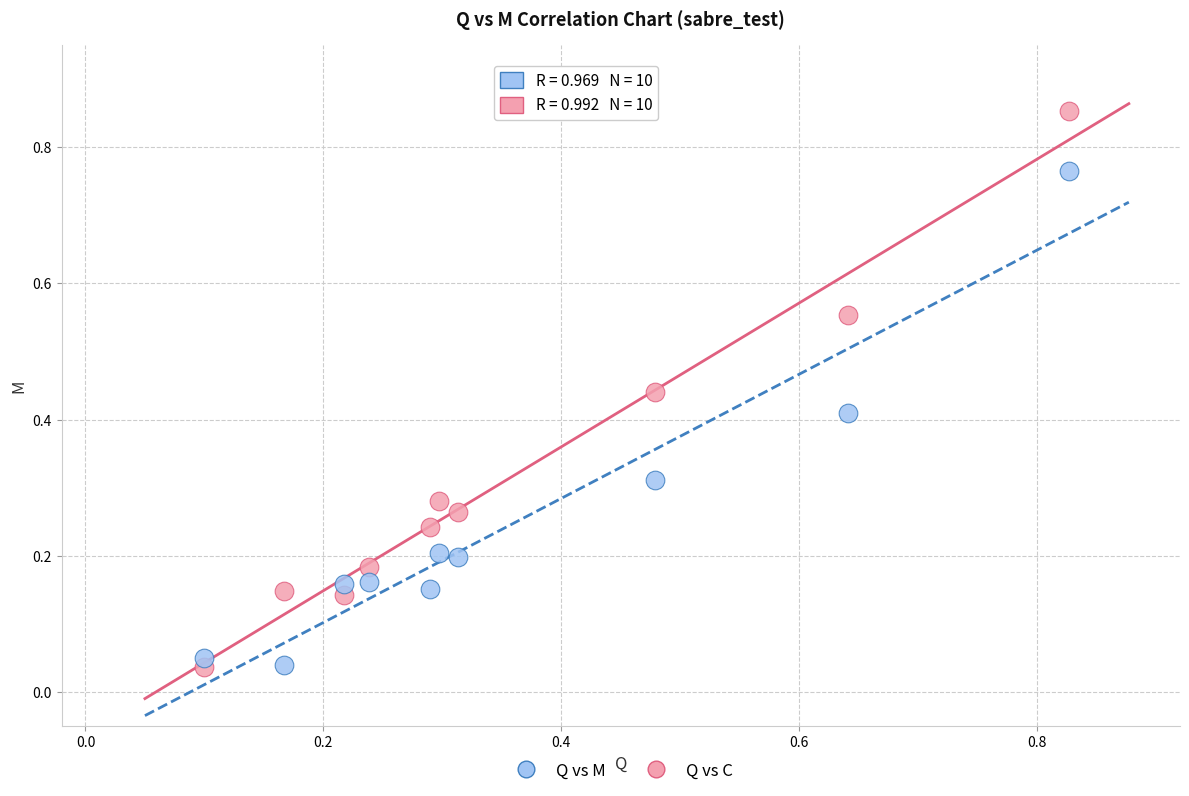

Which series has the widest spread of Y values?

Q vs M